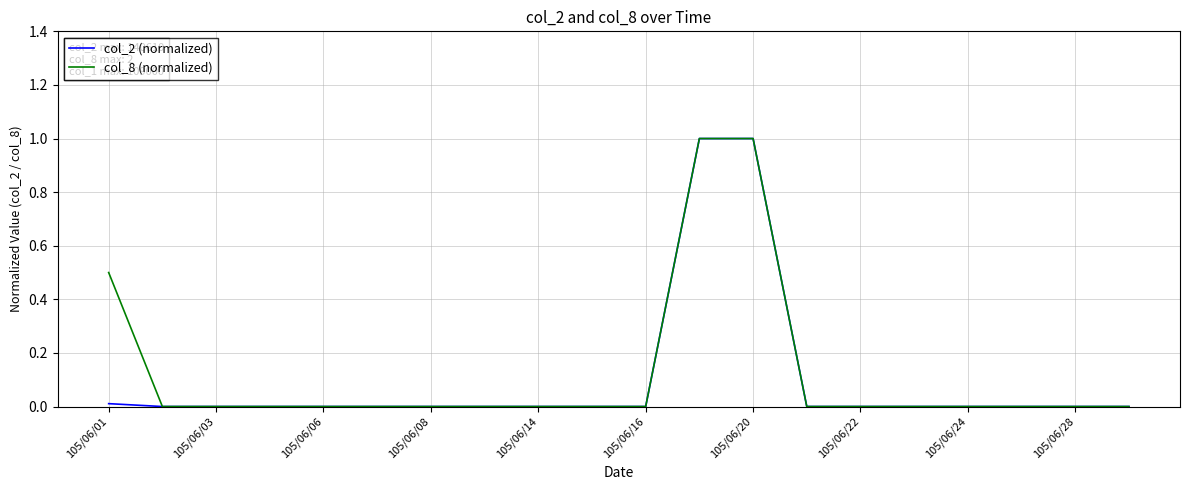

What is the greatest value displayed?

1.0